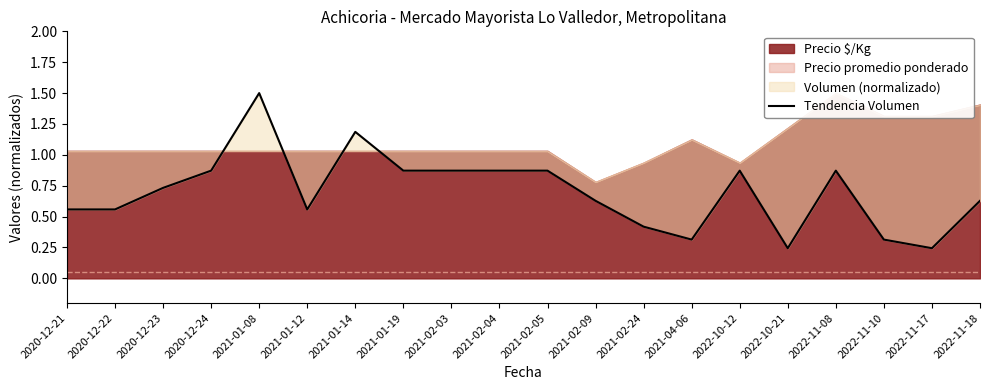

Reading left to right, what are all the values shown in this chart?

2020-12-21=0.6	2020-12-22=0.6	2020-12-23=0.7	2020-12-24=0.9	2021-01-08=1.5	2021-01-12=0.6	2021-01-14=1.2	2021-01-19=0.9	2021-02-03=0.9	2021-02-04=0.9	2021-02-05=0.9	2021-02-09=0.6	2021-02-24=0.4	2021-04-06=0.3	2022-10-12=0.9	2022-10-21=0.2	2022-11-08=0.9	2022-11-10=0.3	2022-11-17=0.2	2022-11-18=0.6